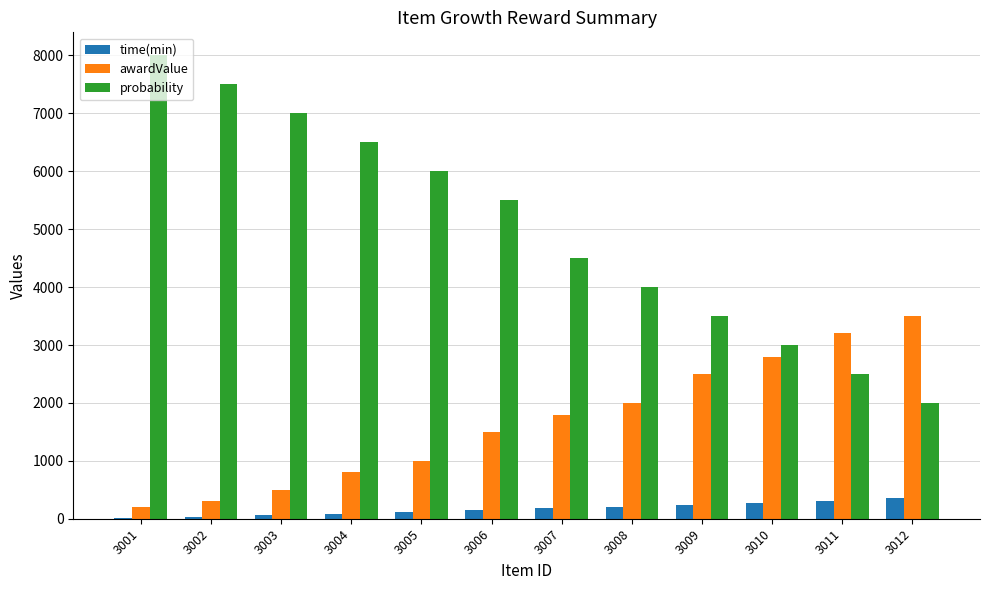

How many data points does each series have?

12